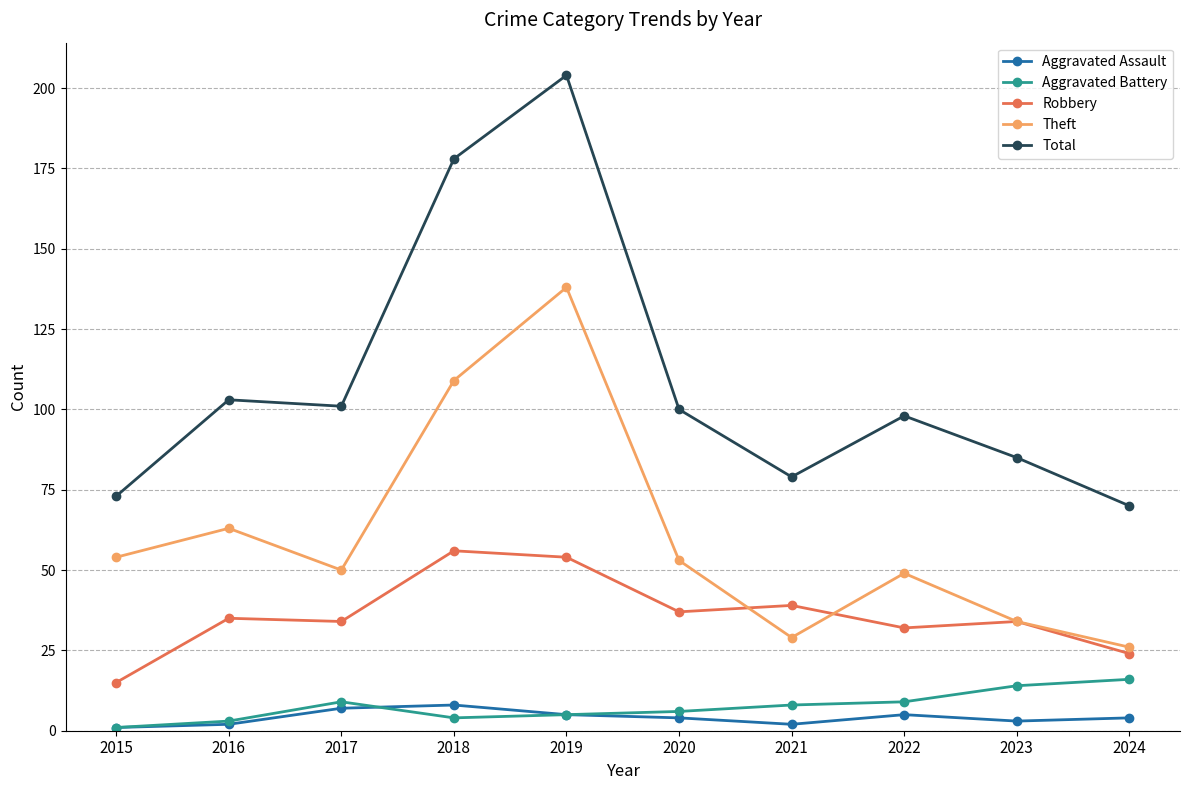

Is it true that Theft equals 49 at 2022?

True